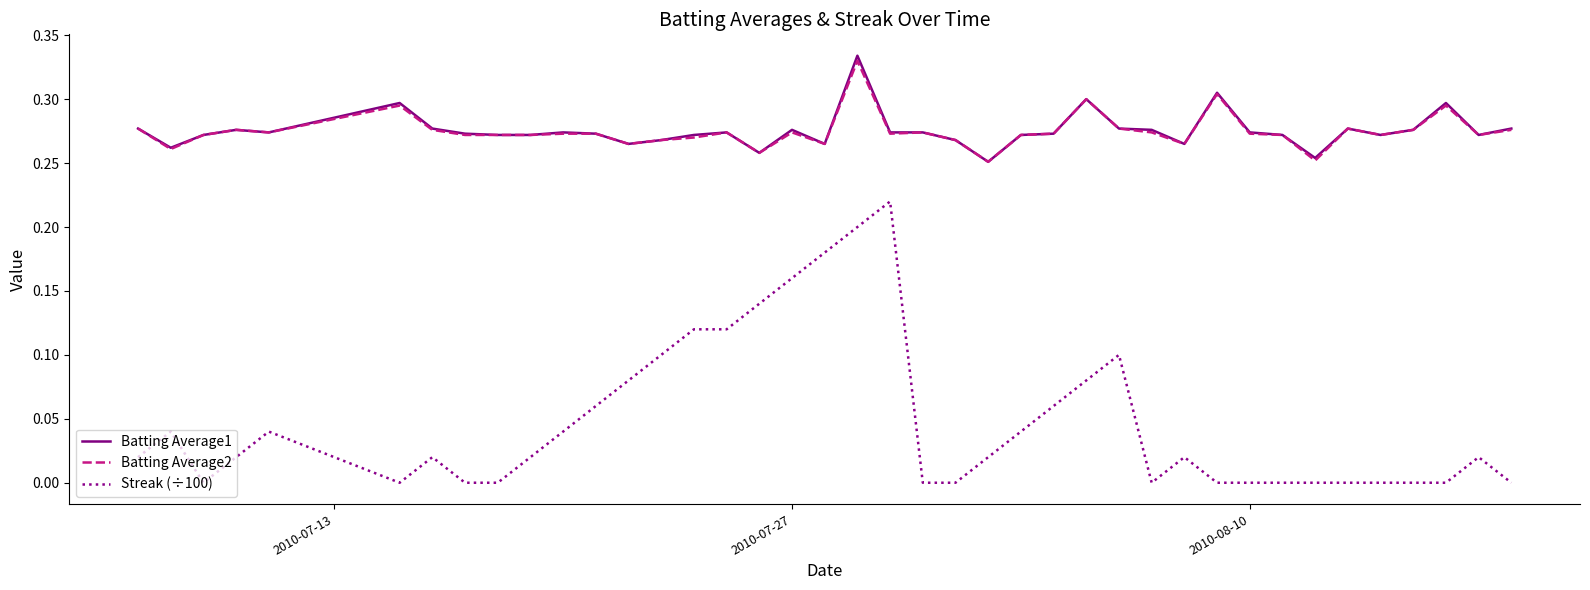

True or false: Streak (÷100) and Batting Average2 intersect in this chart.

False